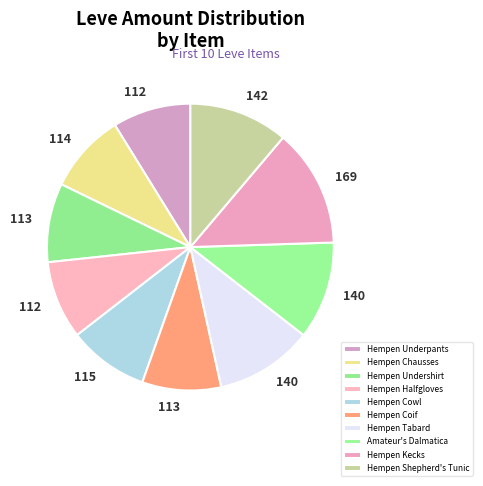

True or false: Hempen Cowl accounts for 16% of the total.

False